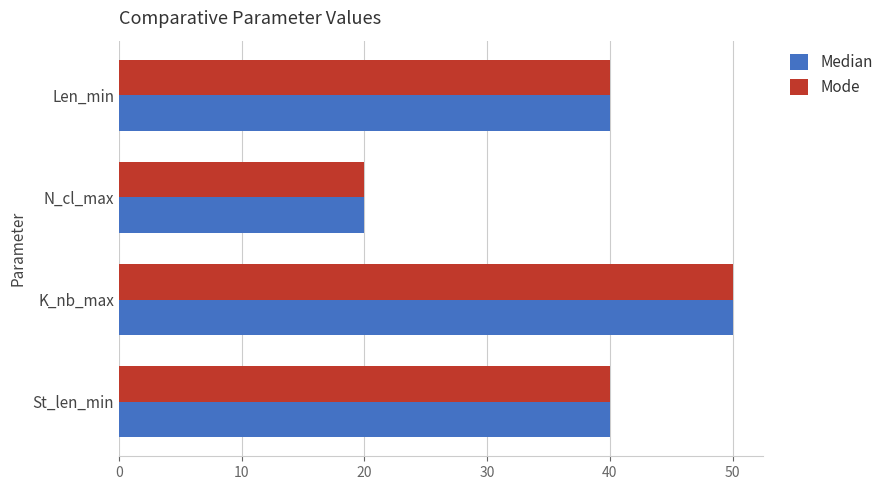

What is the maximum value shown in the chart?

50